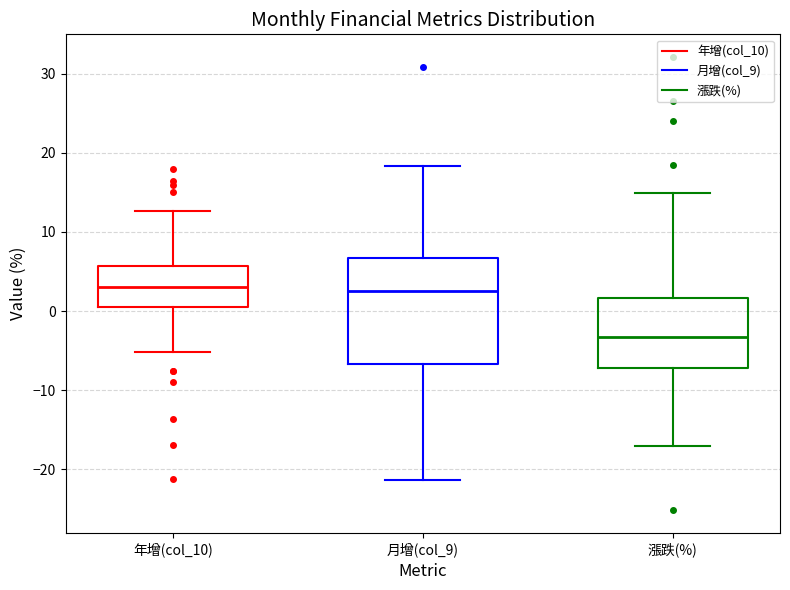

Reading left to right, read every box against the y-axis: the position of its median line, the range the box covers, and the ends of its whiskers. The values are not printed on the chart, so give them approximately, as read against the axis.

年增(col_10): median 3, box 1 to 6, whiskers -5 to 13
月增(col_9): median 3, box -7 to 7, whiskers -21 to 18
漲跌(%): median -3, box -7 to 2, whiskers -17 to 15